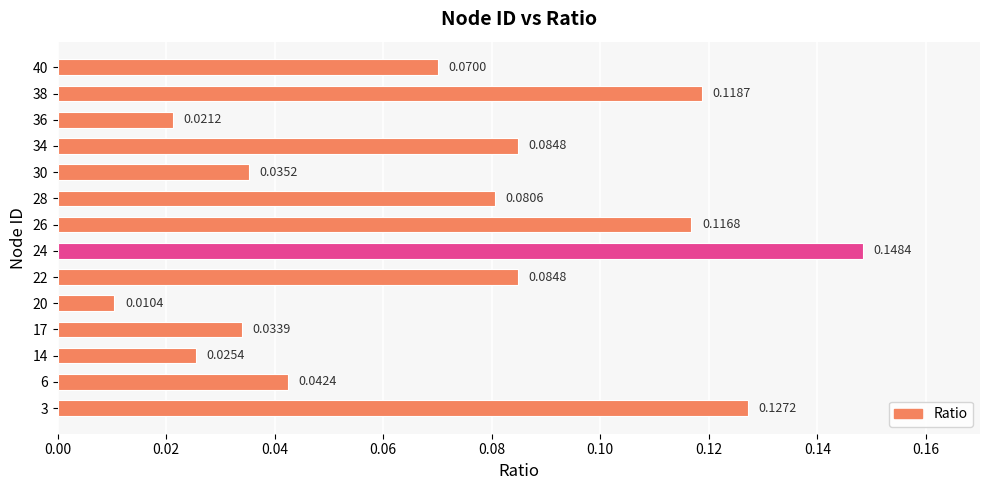

Between 3 and 26, which is larger?

3